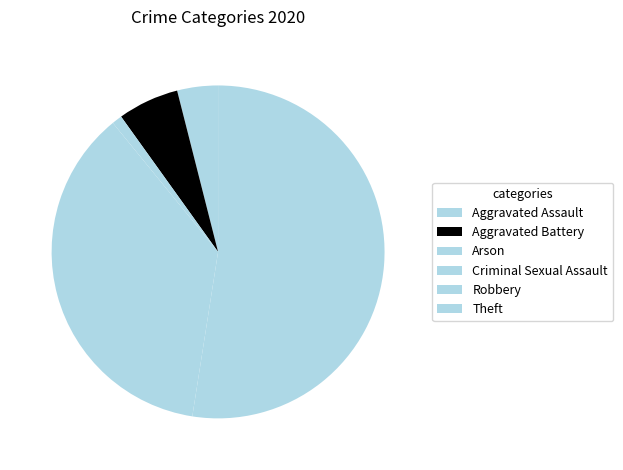

How many slices are in this pie chart?

6